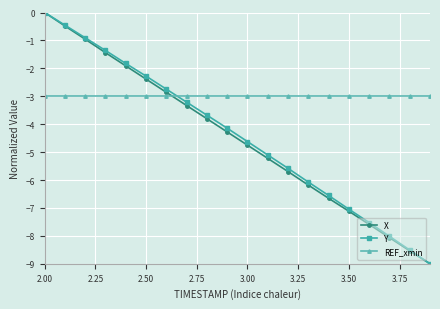

How many series are shown in this chart?

3